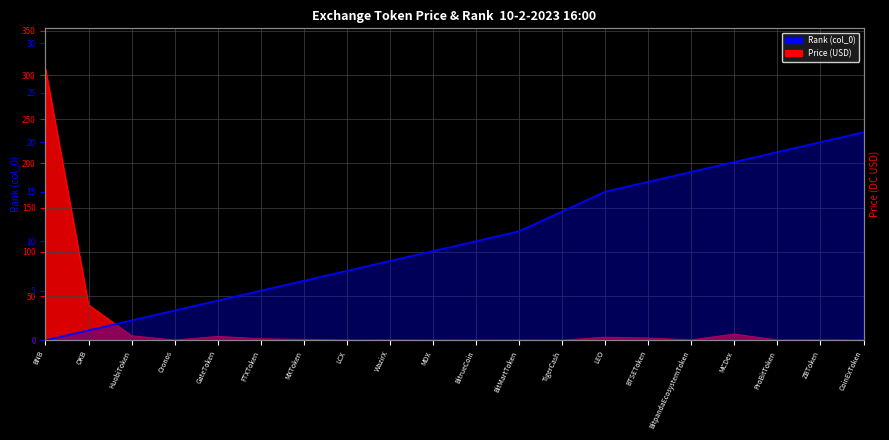

What is the label of the 8th point from the left?

LCX